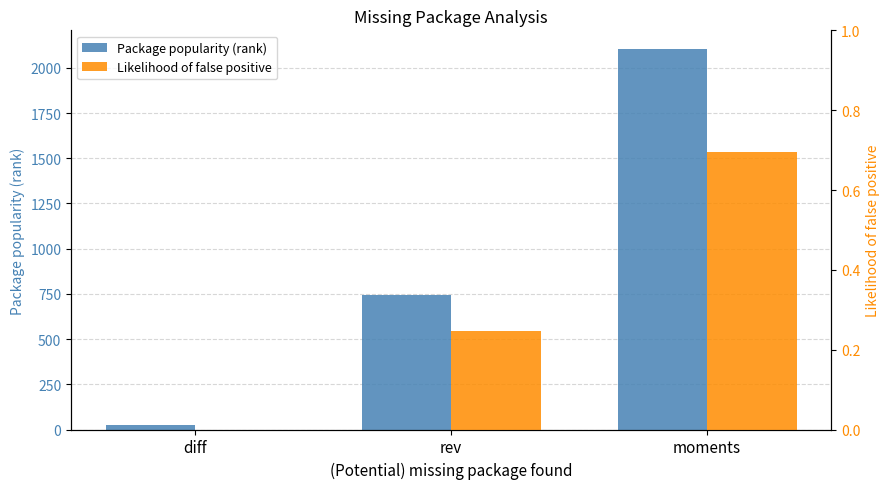

What is the average value of the Package popularity (rank) series?

957.7